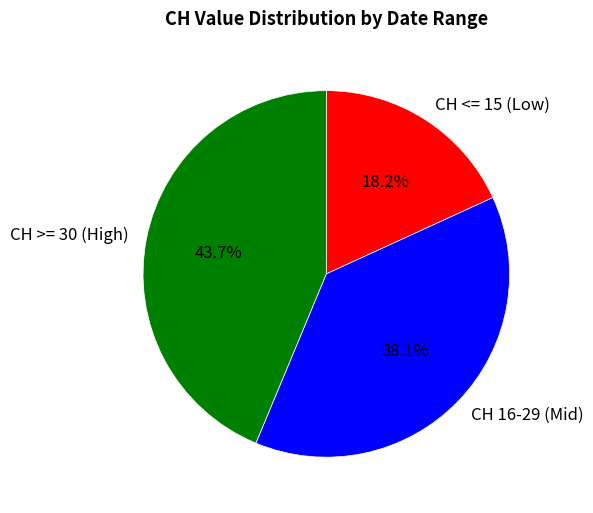

Which category has the biggest portion of the pie?

CH >= 30 (High)